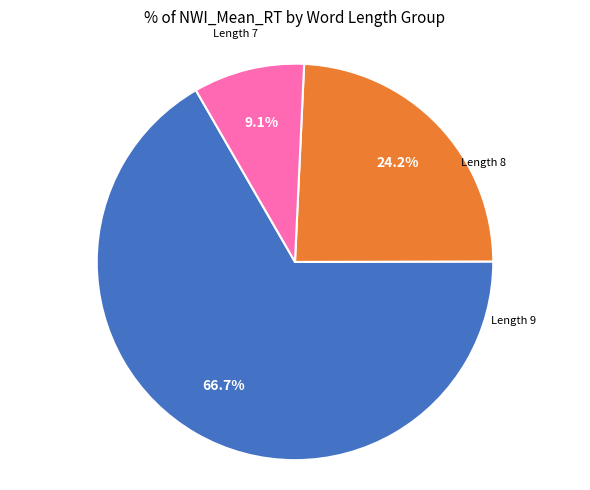

Count the number of slices in the pie.

3